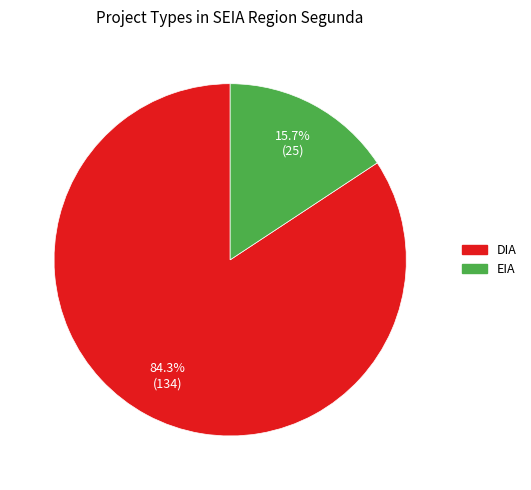

What portion of the pie excludes EIA?

84.3%